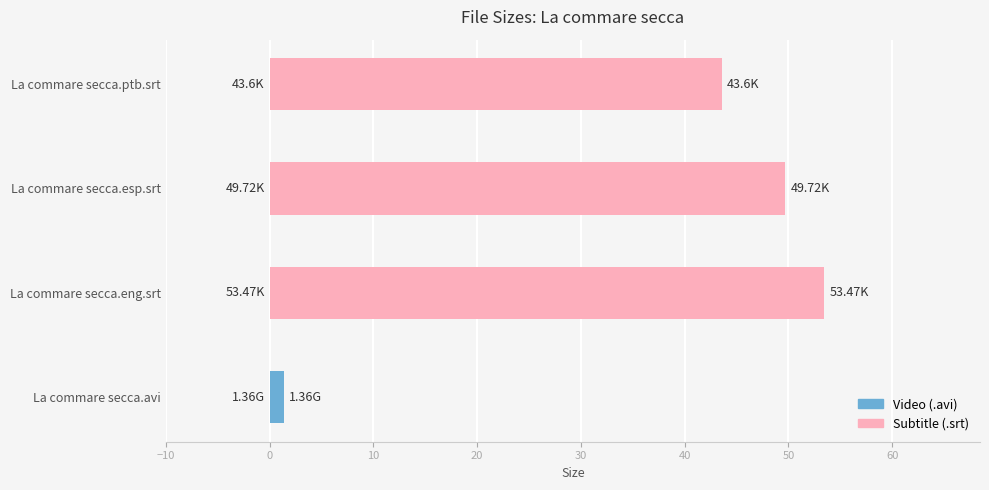

How many bars are there in total?

4